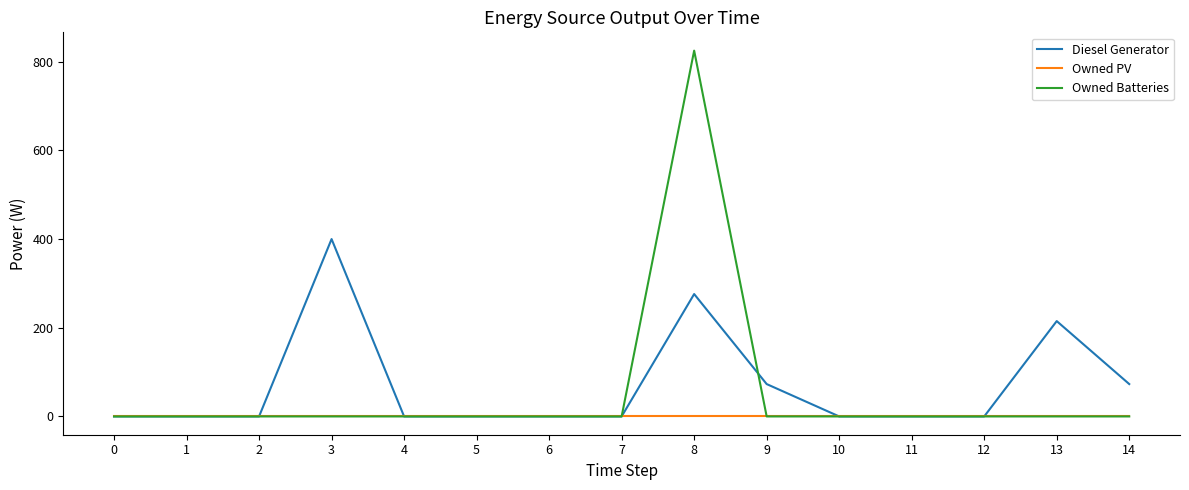

List the series in order of their peak value, lowest first.

Owned PV, Diesel Generator, Owned Batteries